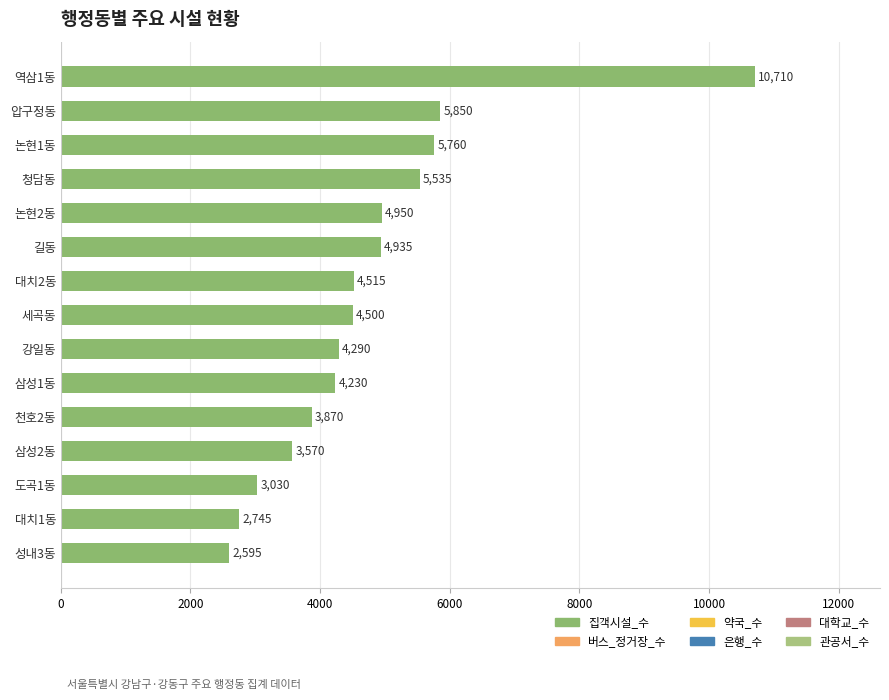

What is the difference between the maximum and minimum values?

8115